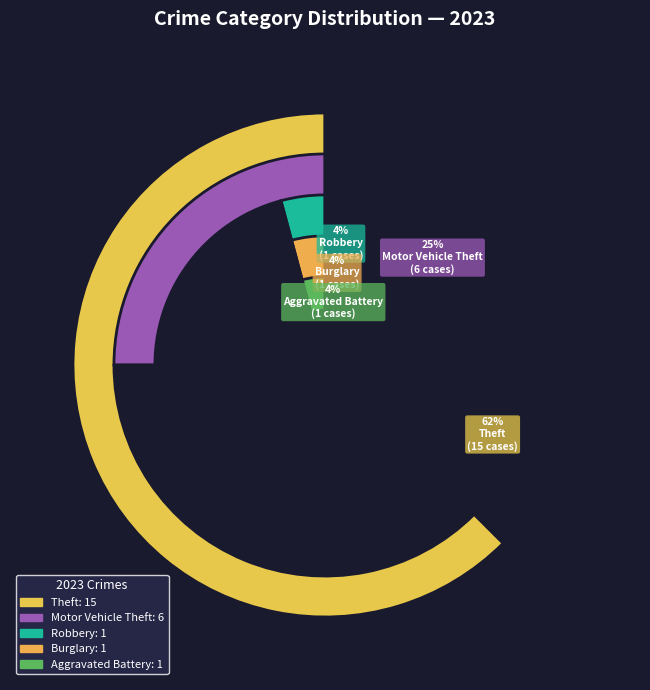

What percentage do Robbery and Motor Vehicle Theft together represent?

29.2%